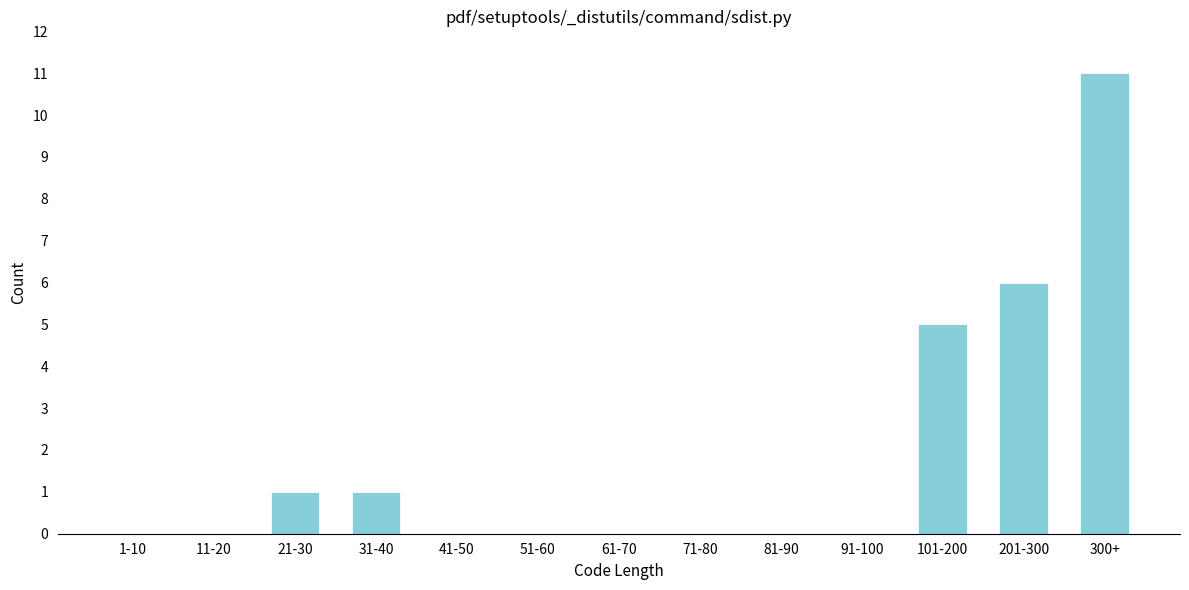

Reading left to right, list all the values displayed in this chart.

1-10=0	11-20=0	21-30=1	31-40=1	41-50=0	51-60=0	61-70=0	71-80=0	81-90=0	91-100=0	101-200=5	201-300=6	300+=11